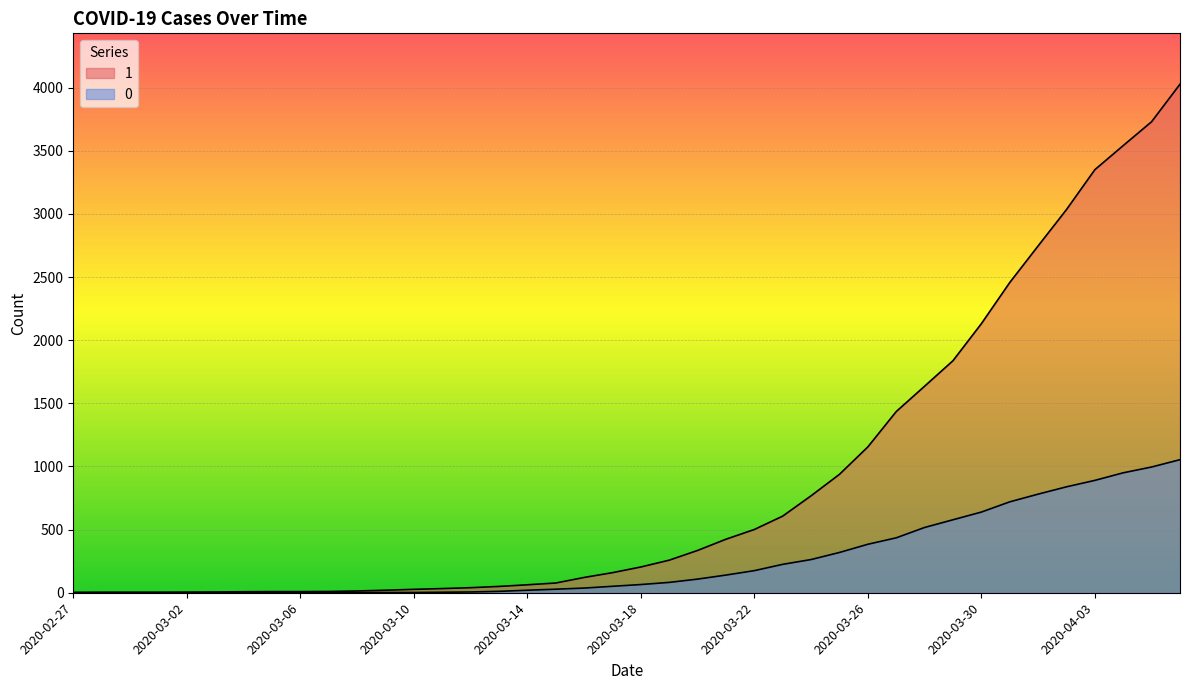

Where is 0 nearest to the value 527?

2020-03-28